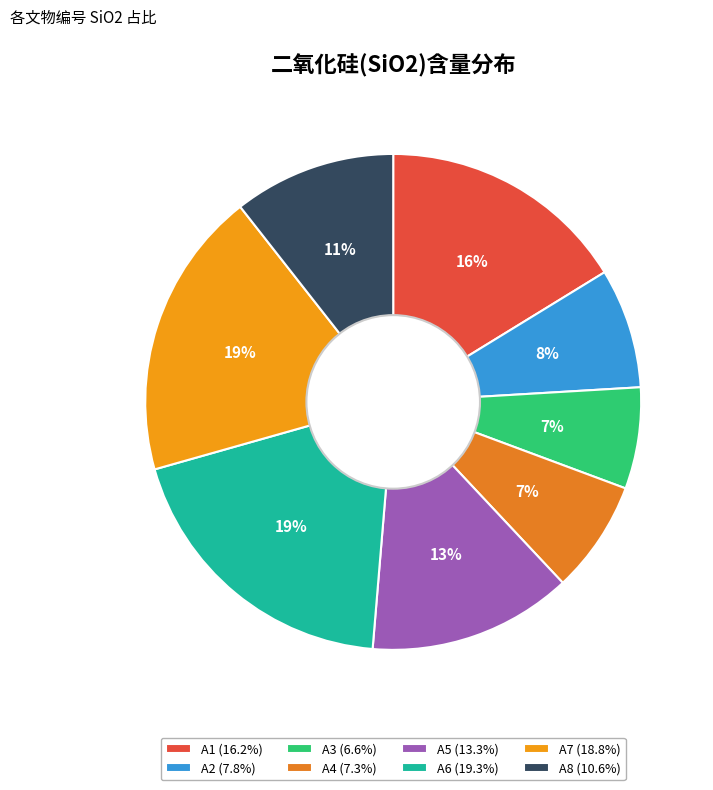

The A2 slice represents 8% of the pie. True or false?

True